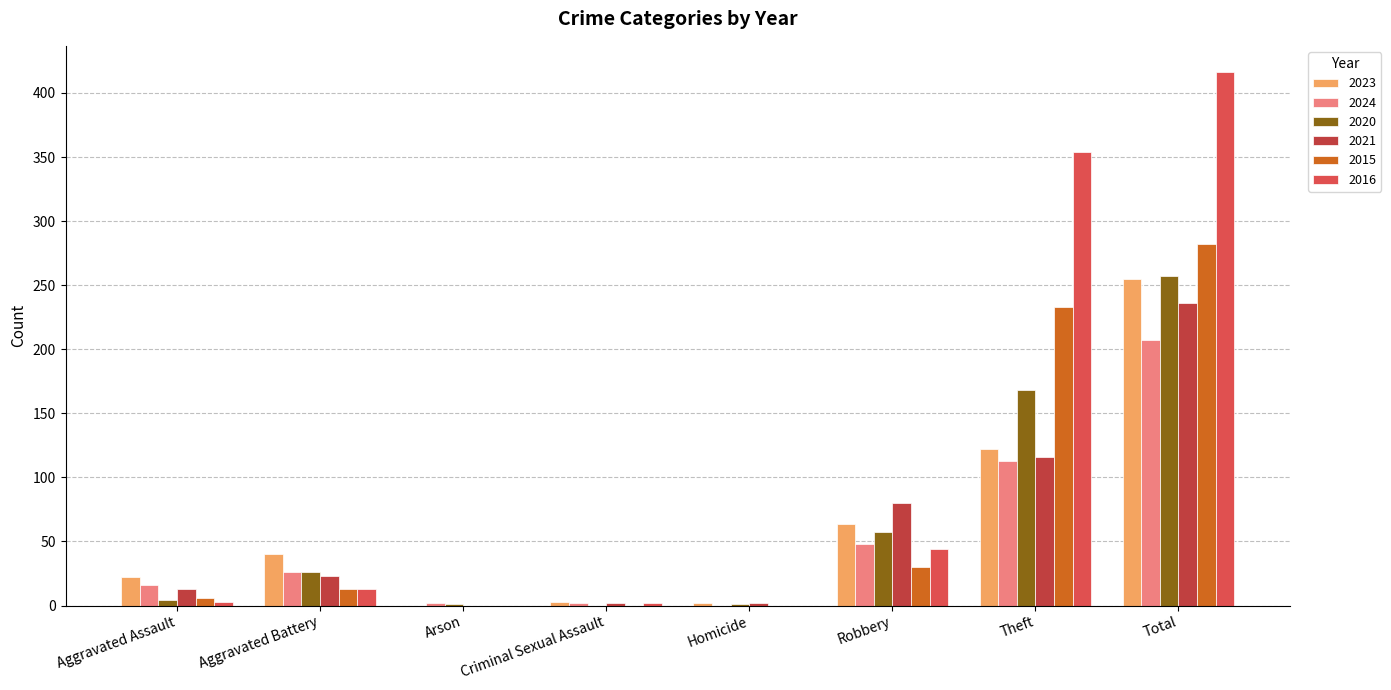

What is the approximate value of 2023 at Robbery, to the nearest 50?

50